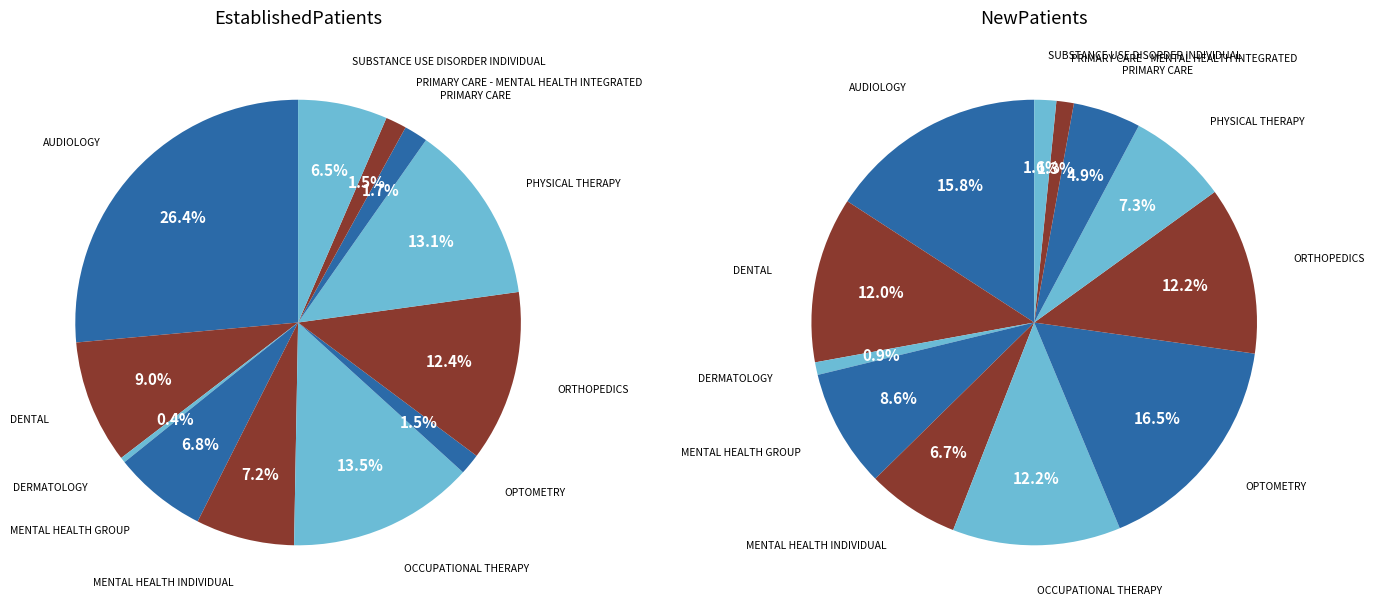

Count the number of slices in the pie.

12